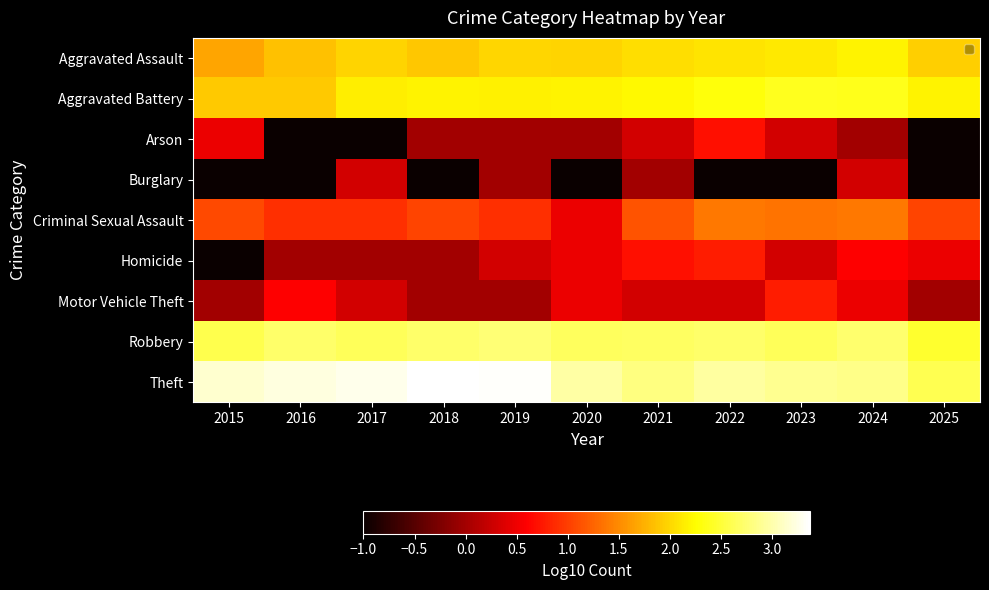

Reading right to left, extract all data points from this chart.

Aggravated Assault: 2025=1.9	2024=2.2	2023=2.1	2022=2.1	2021=2.0	2020=2.0	2019=2.0	2018=1.9	2017=2.0	2016=1.9	2015=1.7
Aggravated Battery: 2025=2.2	2024=2.4	2023=2.4	2022=2.3	2021=2.2	2020=2.2	2019=2.2	2018=2.2	2017=2.2	2016=1.9	2015=1.9
Arson: 2025=-1.0	2024=0.0	2023=0.3	2022=0.7	2021=0.3	2020=0.0	2019=0.0	2018=0.0	2017=-1.0	2016=-1.0	2015=0.5
Burglary: 2025=-1.0	2024=0.3	2023=-1.0	2022=-1.0	2021=0.0	2020=-1.0	2019=0.0	2018=-1.0	2017=0.3	2016=-1.0	2015=-1.0
Criminal Sexual Assault: 2025=1.0	2024=1.4	2023=1.3	2022=1.4	2021=1.1	2020=0.5	2019=0.9	2018=1.0	2017=0.9	2016=0.9	2015=1.1
Homicide: 2025=0.5	2024=0.6	2023=0.3	2022=0.8	2021=0.7	2020=0.5	2019=0.3	2018=0.0	2017=0.0	2016=0.0	2015=-1.0
Motor Vehicle Theft: 2025=0.0	2024=0.5	2023=0.8	2022=0.3	2021=0.3	2020=0.5	2019=0.0	2018=0.0	2017=0.3	2016=0.6	2015=0.0
Robbery: 2025=2.5	2024=2.7	2023=2.6	2022=2.7	2021=2.7	2020=2.7	2019=2.8	2018=2.7	2017=2.6	2016=2.7	2015=2.6
Theft: 2025=2.6	2024=2.9	2023=2.9	2022=2.9	2021=2.8	2020=3.0	2019=3.3	2018=3.4	2017=3.3	2016=3.2	2015=3.2